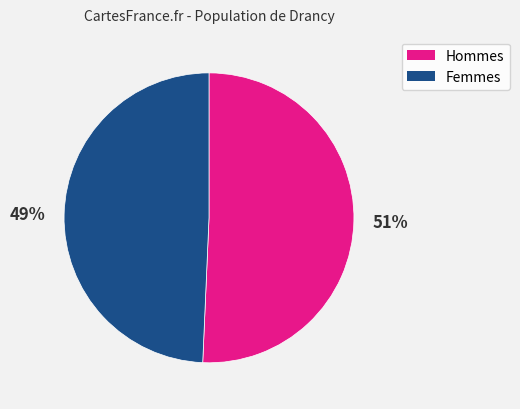

Is the sum of Femmes and Hommes greater than half?

Yes